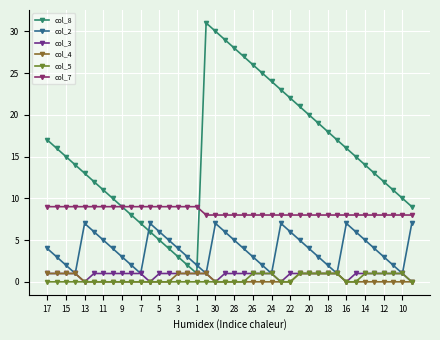

What is the maximum value shown in the chart?

31